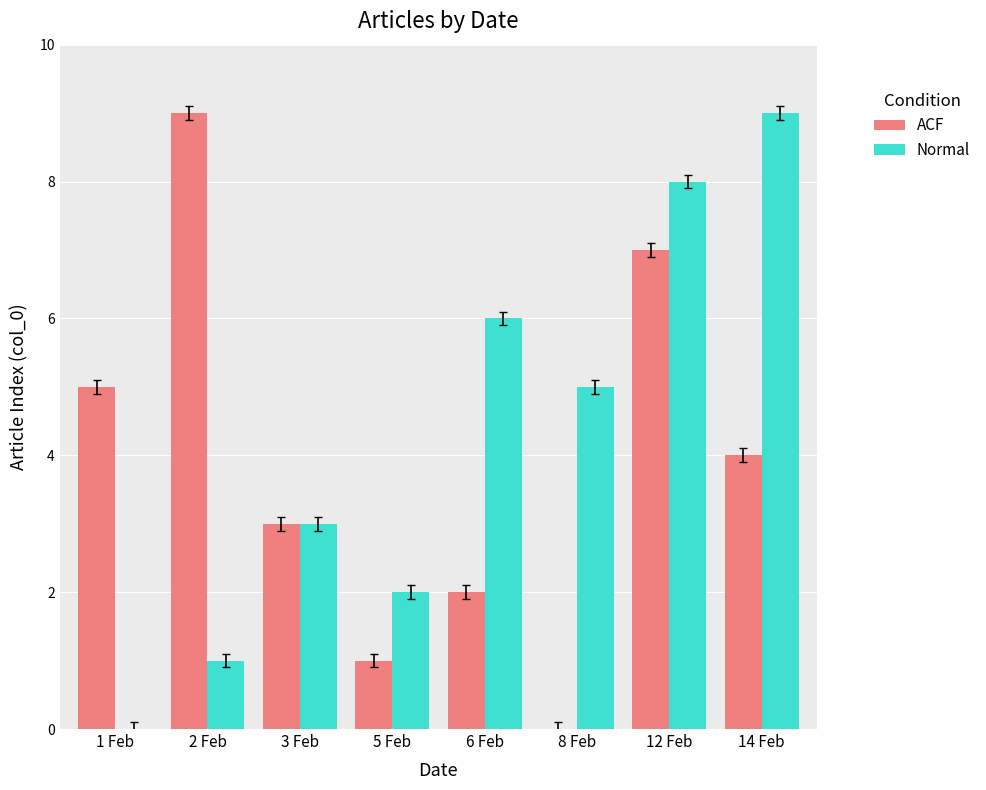

What is the sum of all ACF values?

31